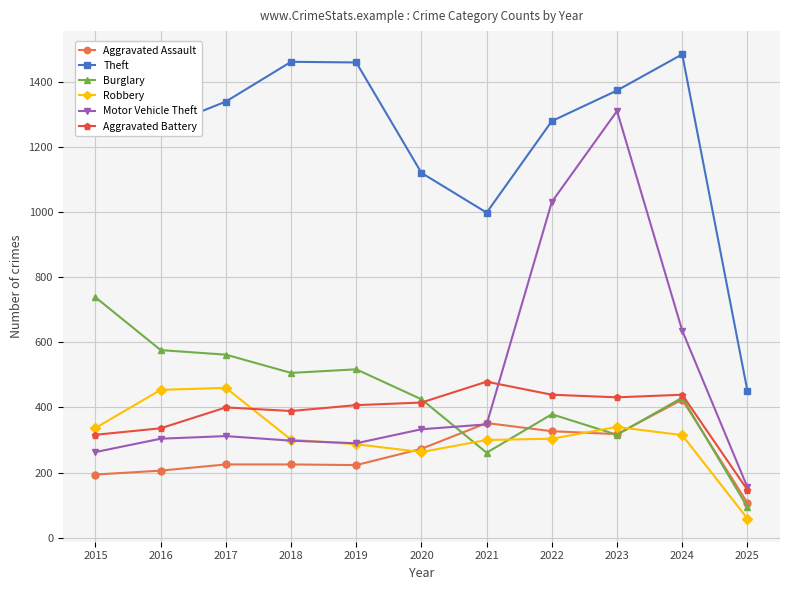

At which category does Theft reach its first local valley?

2016